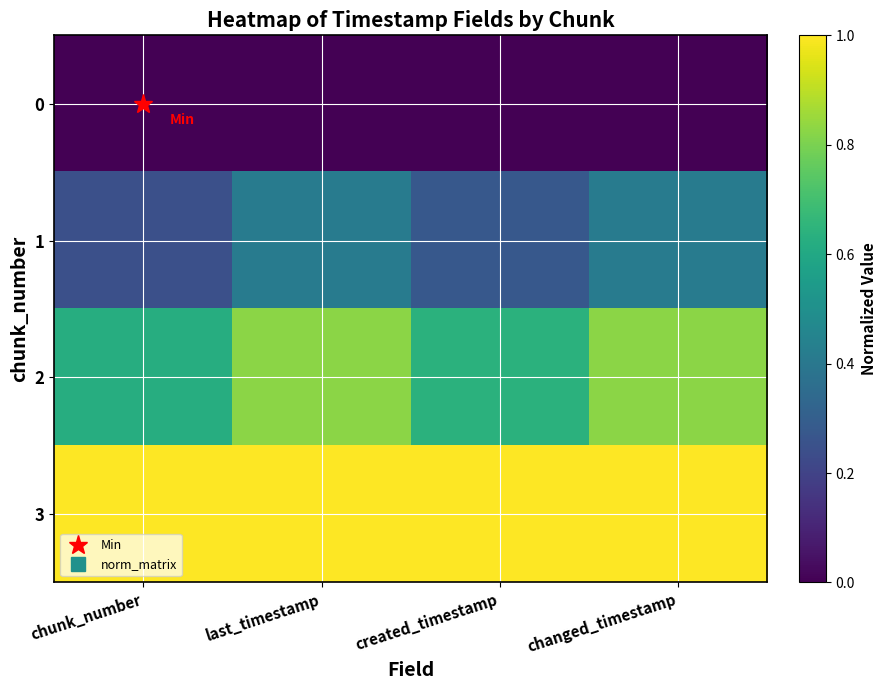

Reading left to right, list all the values displayed in this chart.

0: chunk_number=0.0	last_timestamp=0.0	created_timestamp=0.0	changed_timestamp=0.0
1: chunk_number=0.2	last_timestamp=0.4	created_timestamp=0.3	changed_timestamp=0.4
2: chunk_number=0.6	last_timestamp=0.8	created_timestamp=0.6	changed_timestamp=0.8
3: chunk_number=1.0	last_timestamp=1.0	created_timestamp=1.0	changed_timestamp=1.0